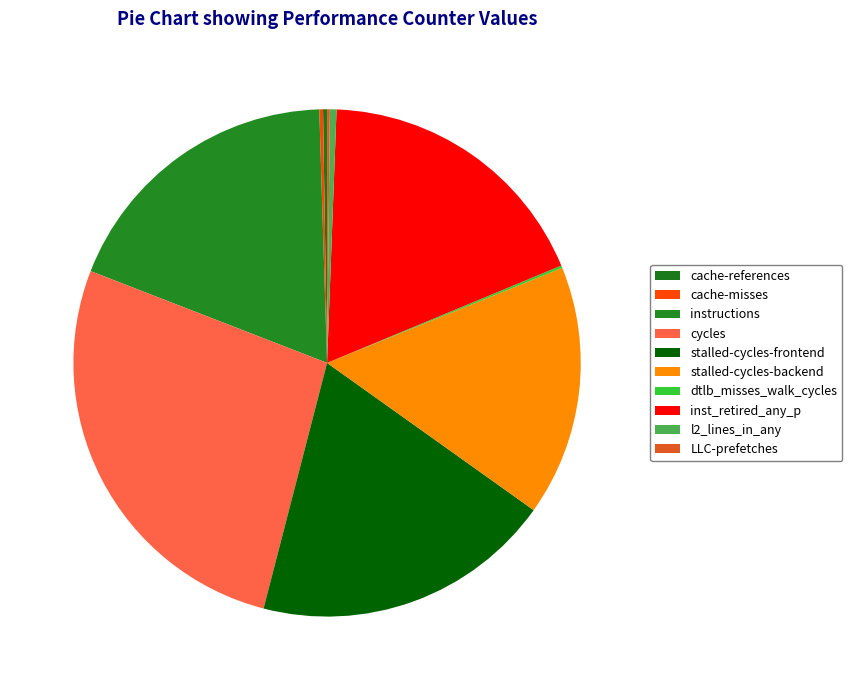

Combined, what portion of the pie is stalled-cycles-backend and inst_retired_any_p?

34.1%